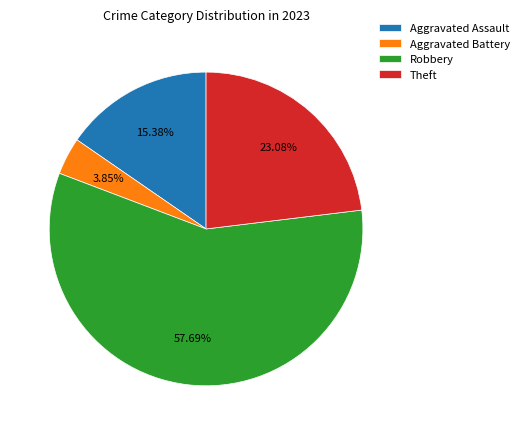

What percentage is the Aggravated Assault slice, to the nearest percent?

15%